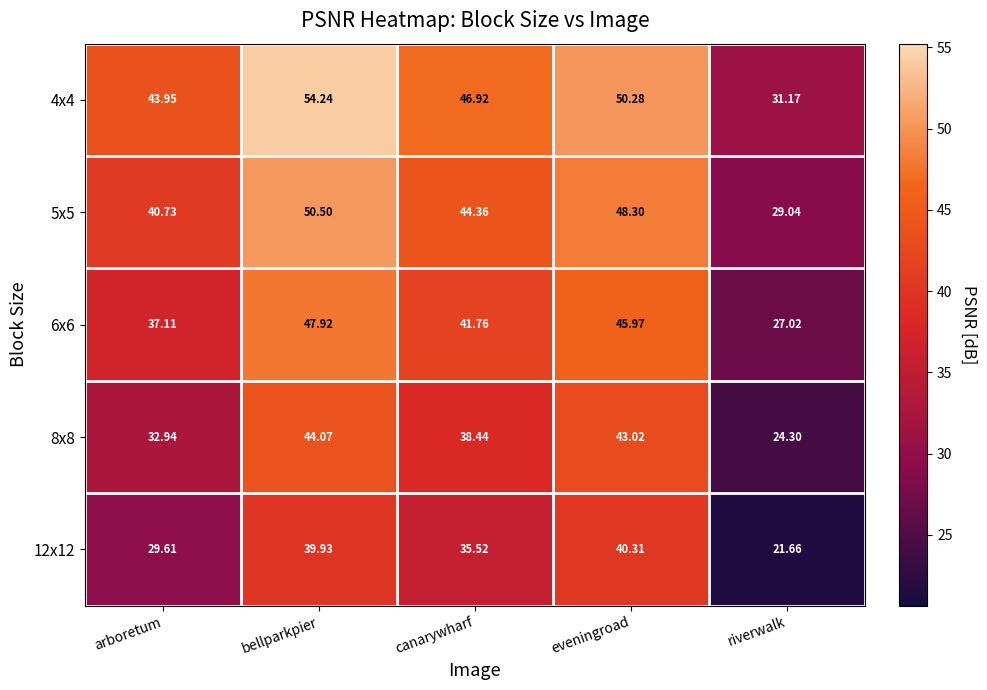

At which label is 12x12 closest to 30?

arboretum